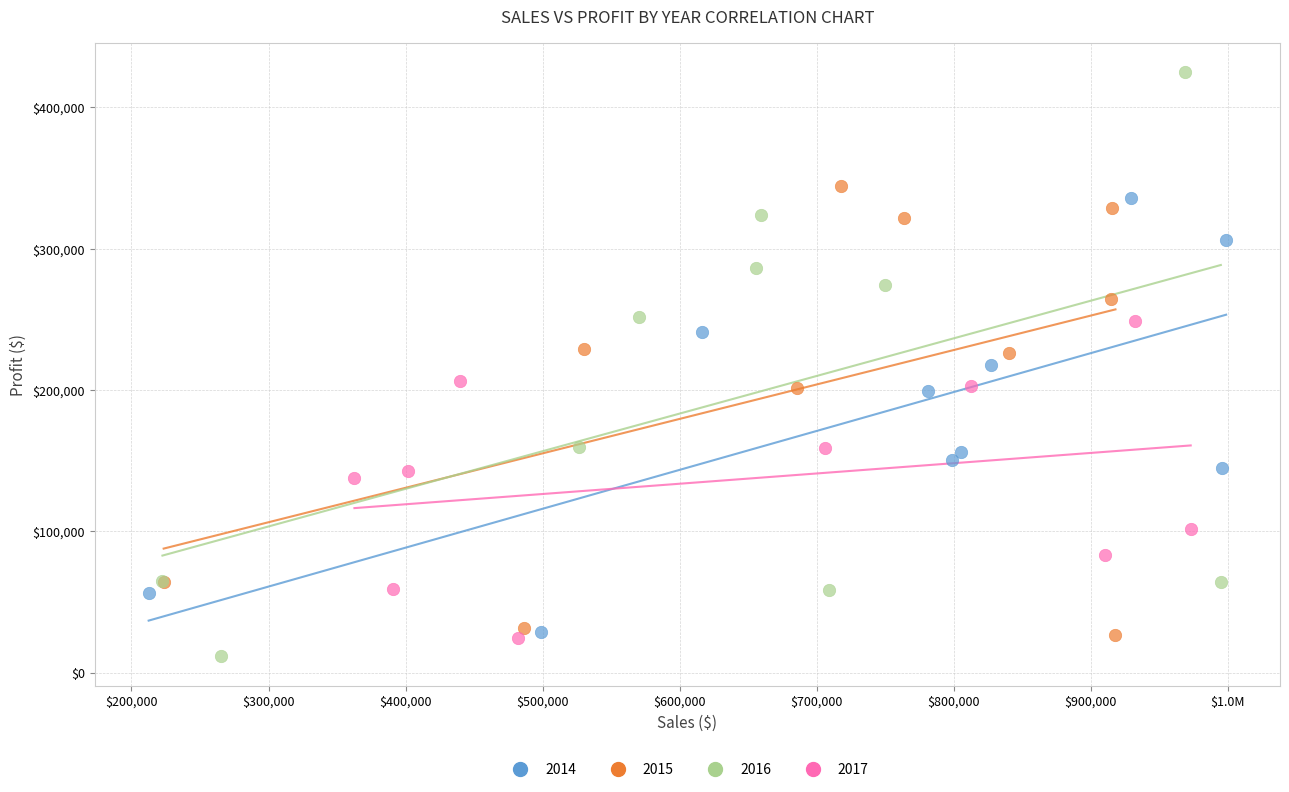

Which series contains the highest Y value?

2016